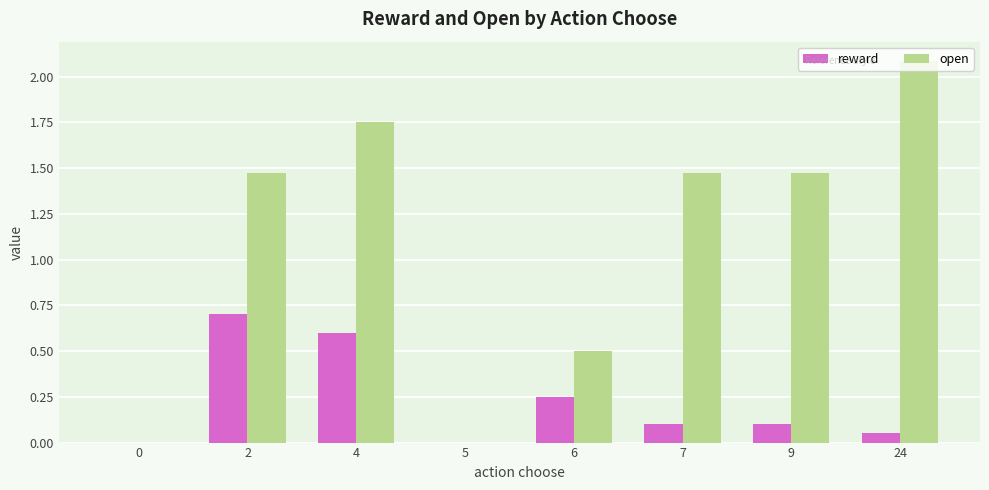

What is the approximate value of open at 24?

2.1